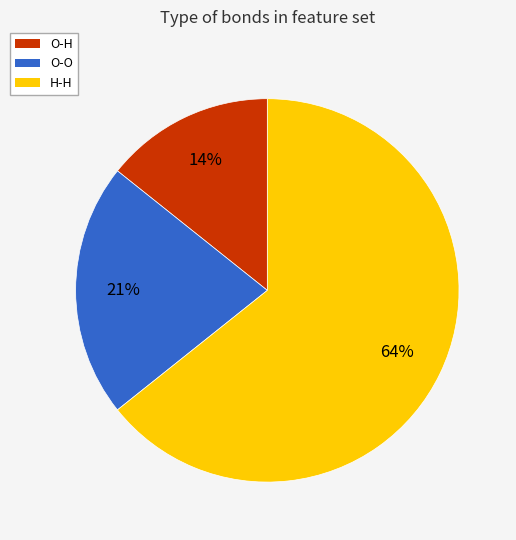

How many slices are in this pie chart?

3